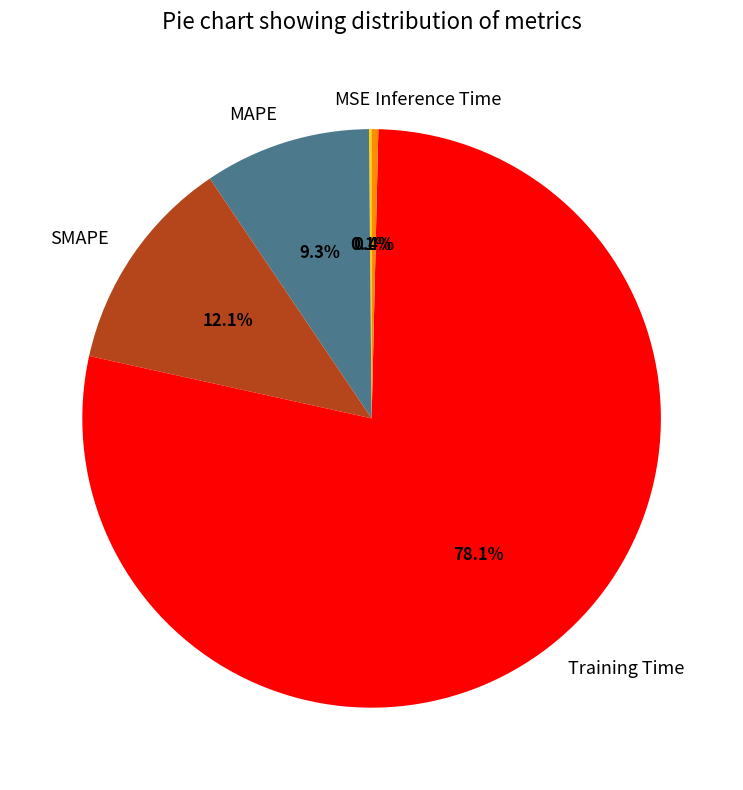

To the nearest percent, what portion does Training Time represent?

78%